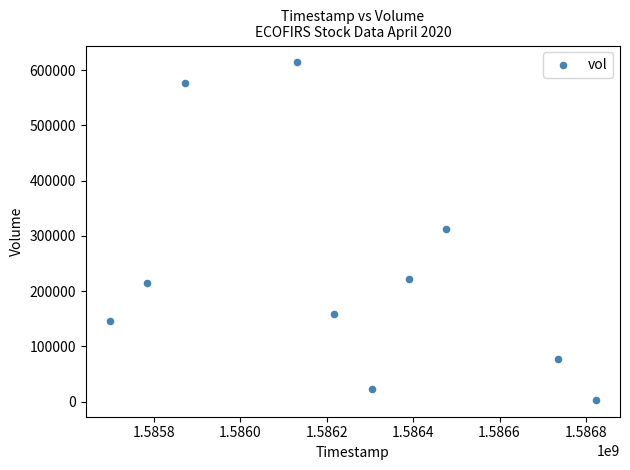

What is the range of X values (max minus min)?

1123200